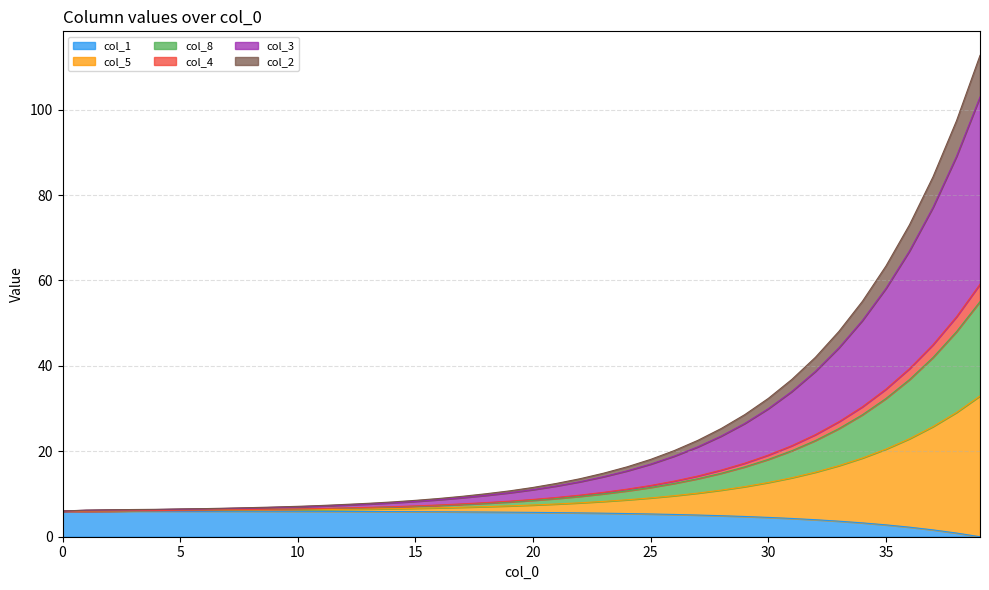

Does the chart have visible grid lines?

Yes